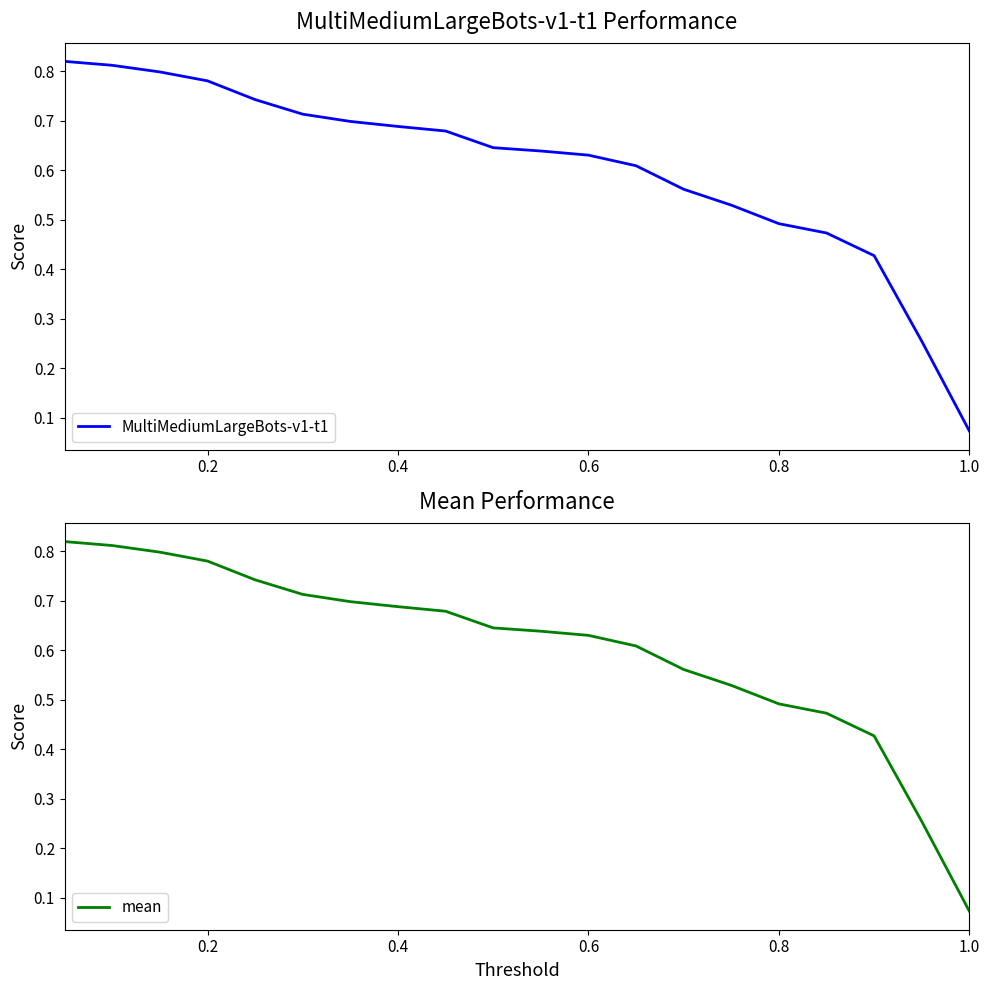

True or false: MultiMediumLargeBots-v1-t1 has a value of 0.6 at 9.

True